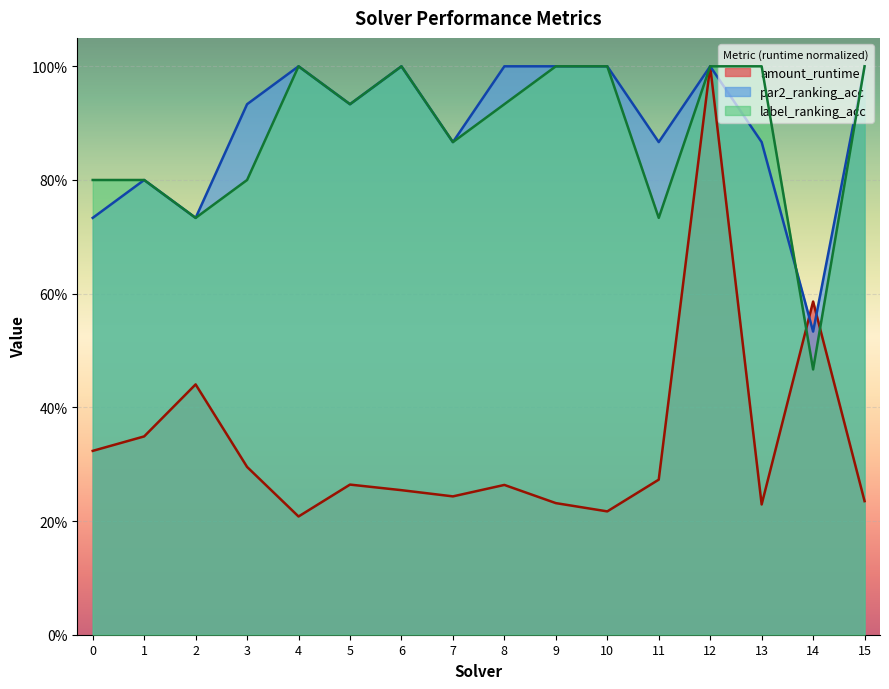

What is the difference between the maximum and minimum values in the amount_runtime series?

0.8